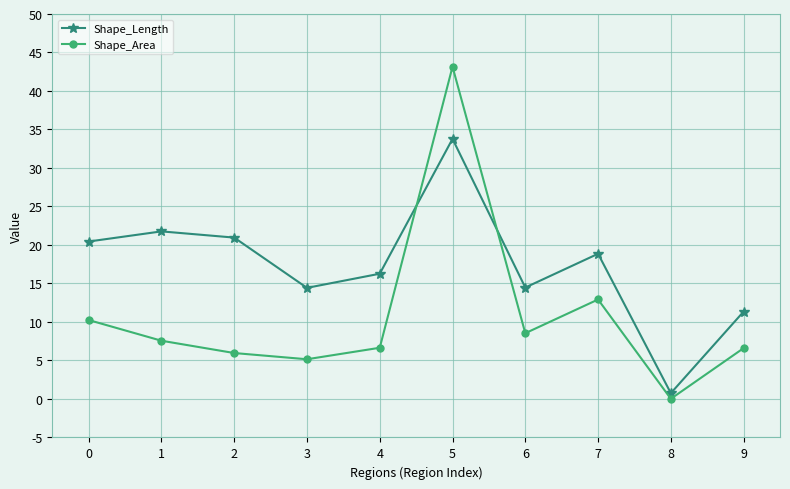

Does the chart display data point markers on the line(s)?

Yes